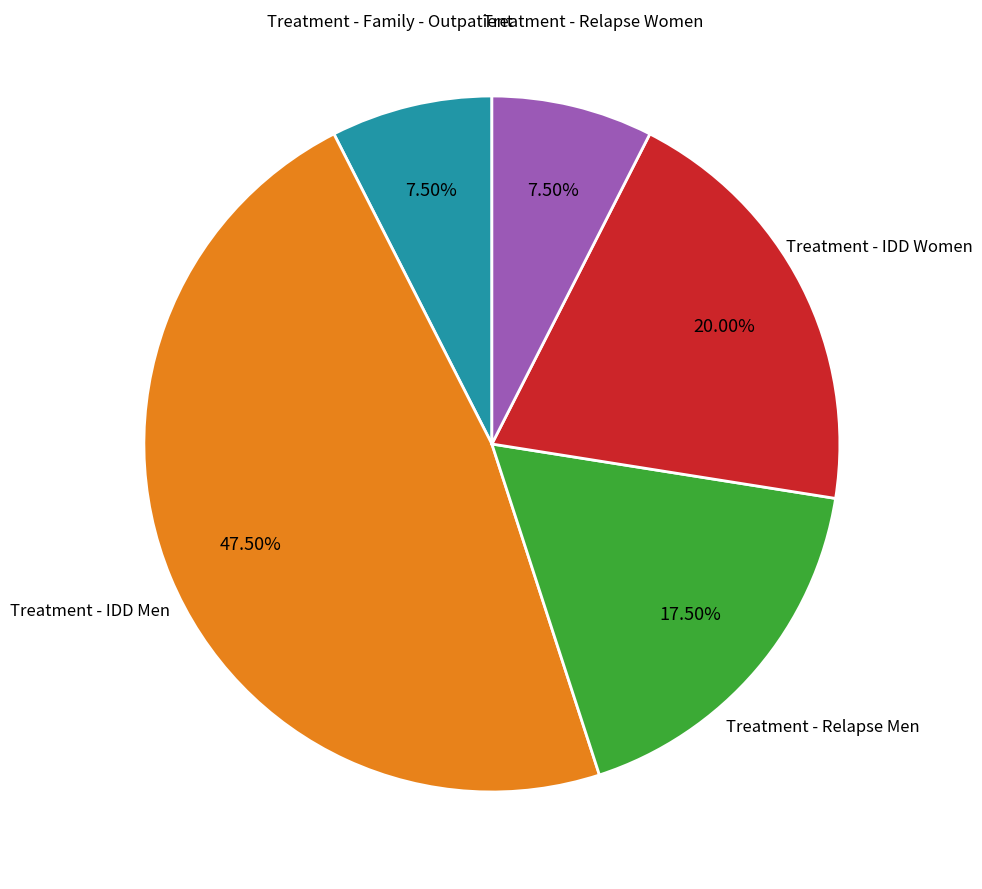

Is there any slice that represents more than half of the pie?

No